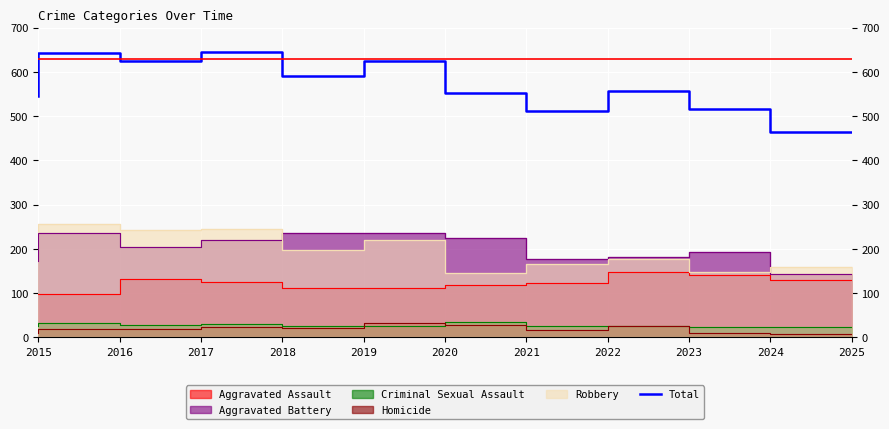

Count the number of values greater than 557.

5